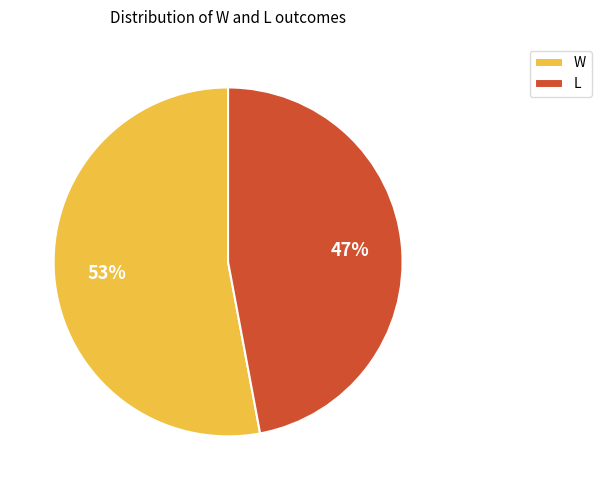

True or false: L accounts for 57% of the total.

False